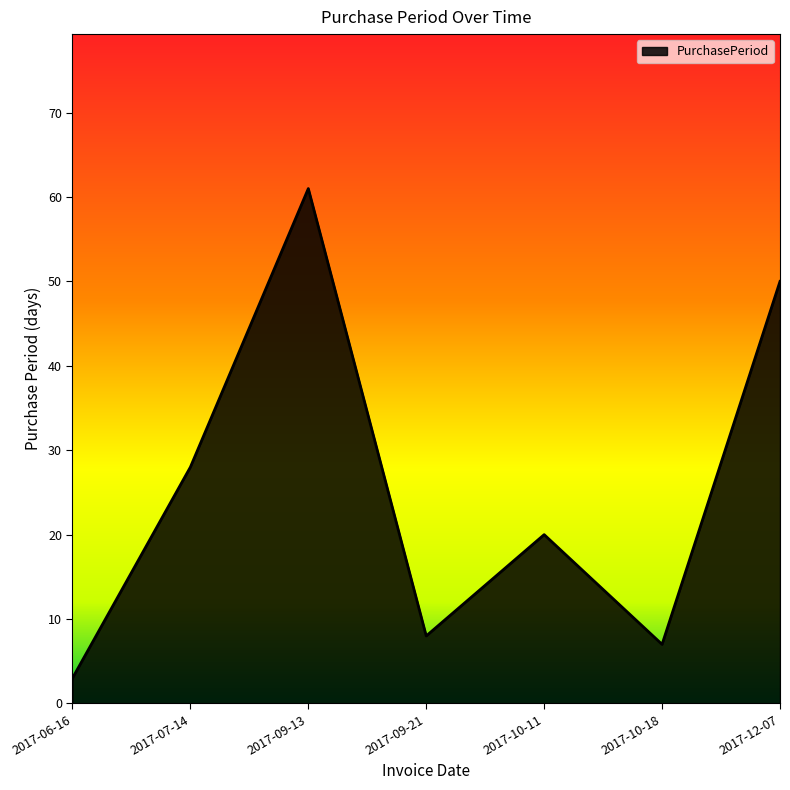

Reading left to right, what are all the values shown in this chart?

2017-06-16=3	2017-07-14=28	2017-09-13=61	2017-09-21=8	2017-10-11=20	2017-10-18=7	2017-12-07=50